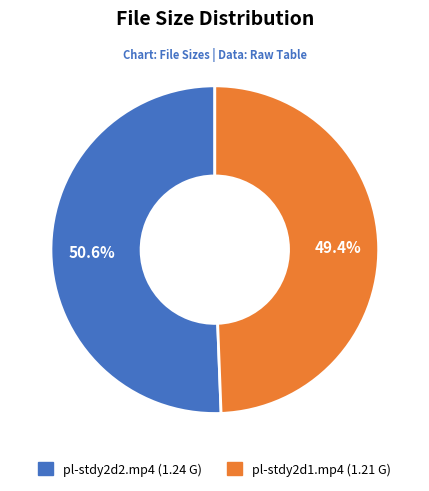

To the nearest percent, what is the difference between the largest and smallest slice percentages?

1%